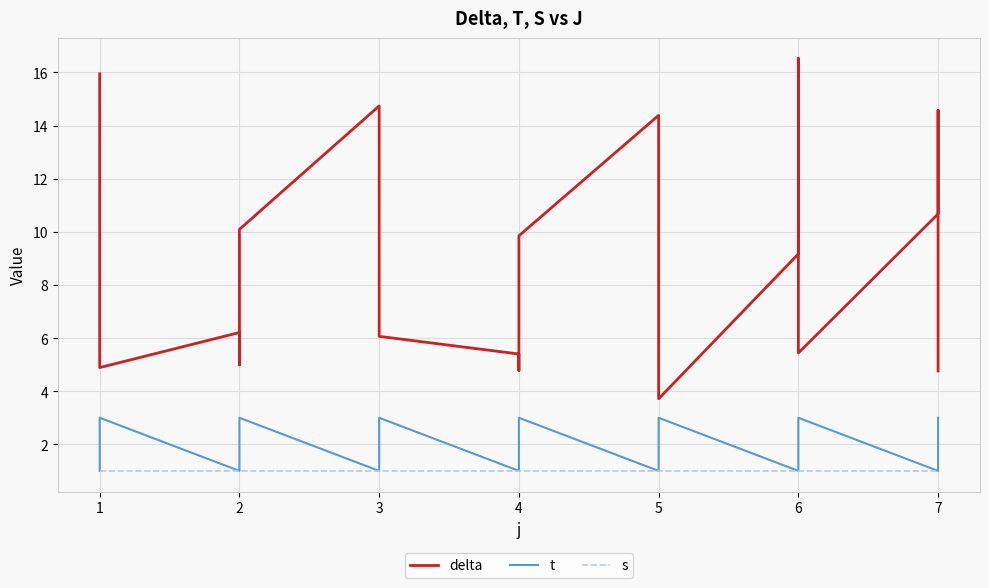

What is the value of the t point at the 14th from the left?

2.0